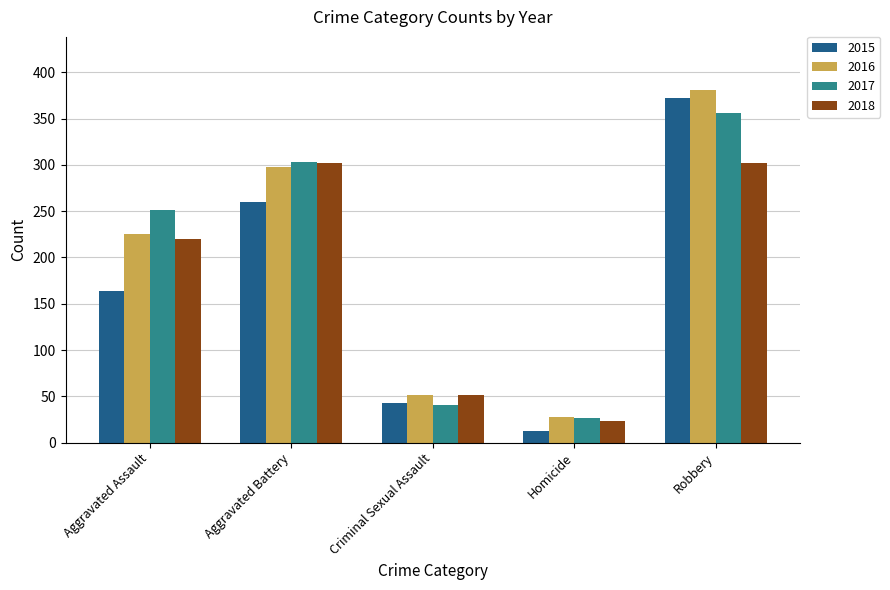

What is the label of the 1st bar from the right?

Robbery